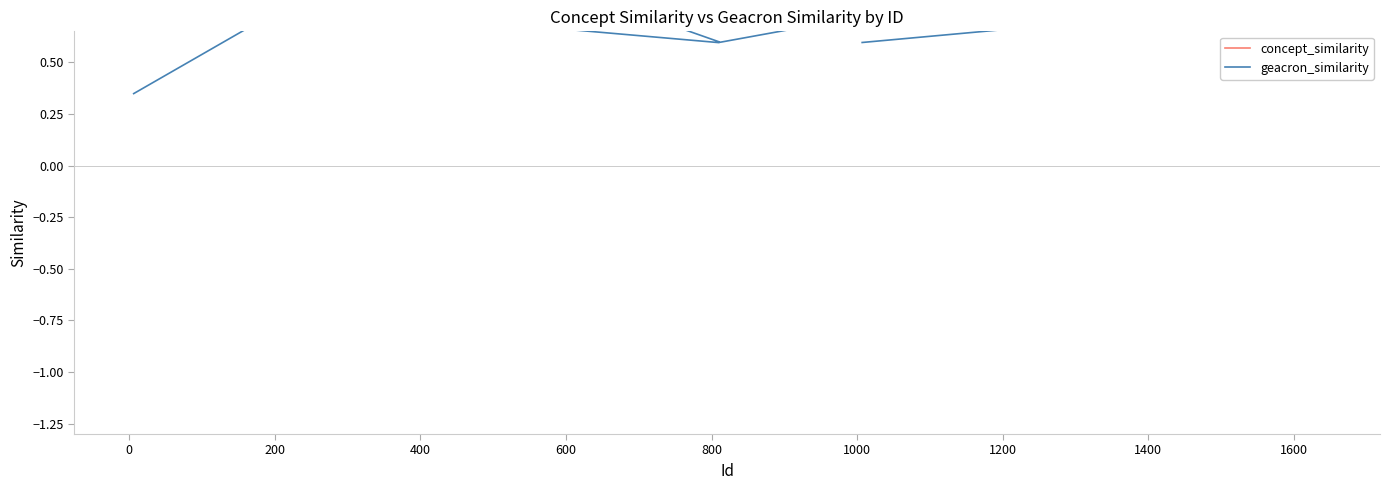

Is this an area chart (filled region under the line)?

No